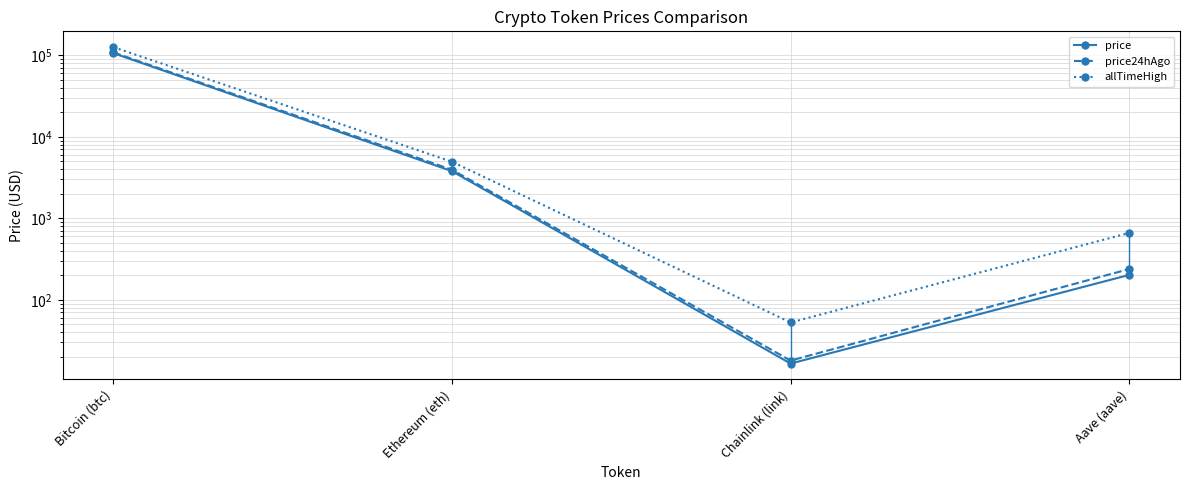

What is the greatest value displayed?

126080.0